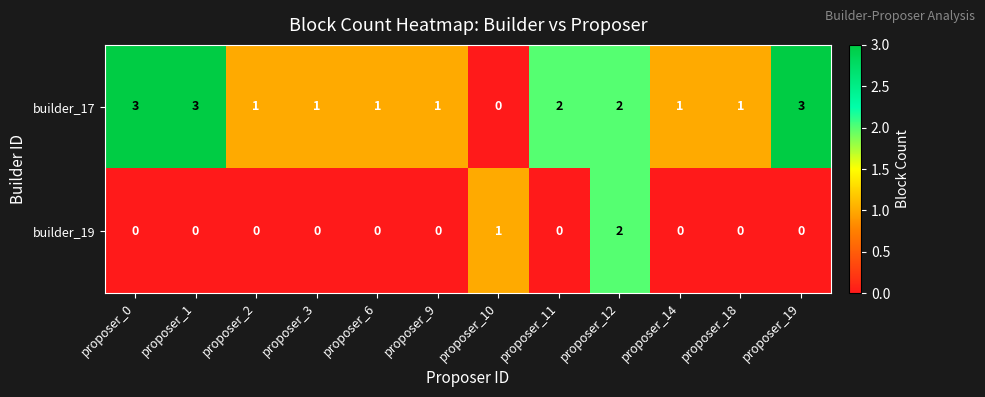

How many data points does each series have?

12